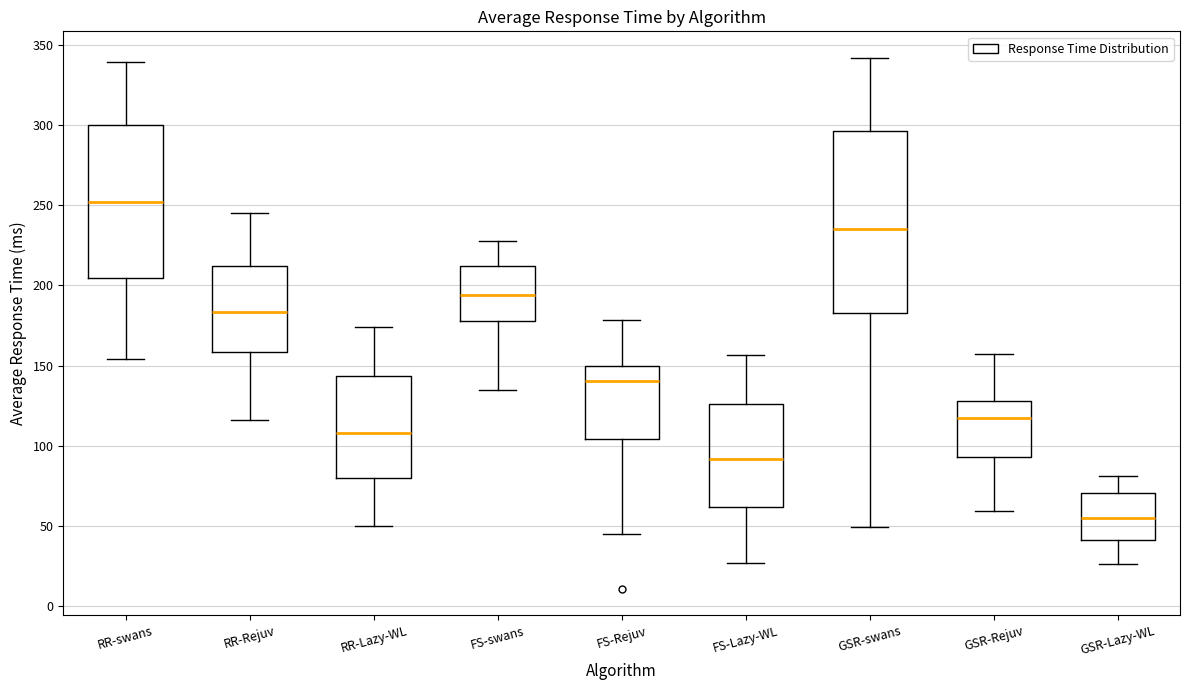

Where is the upper edge of the box for RR-Rejuv on the y-axis? The values are not printed on the chart, so give them approximately, as read against the axis.

210